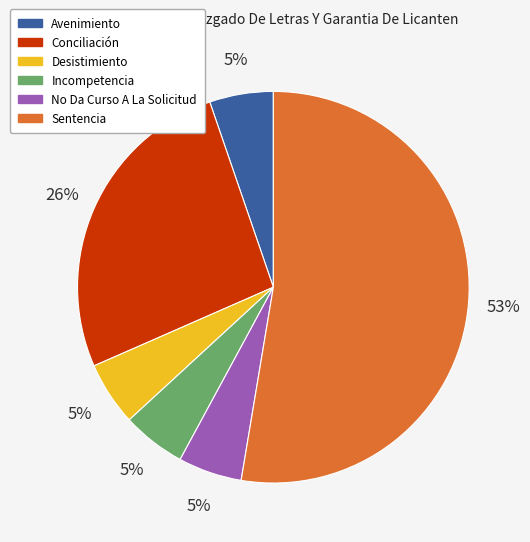

The Conciliación slice represents 20% of the pie. True or false?

False